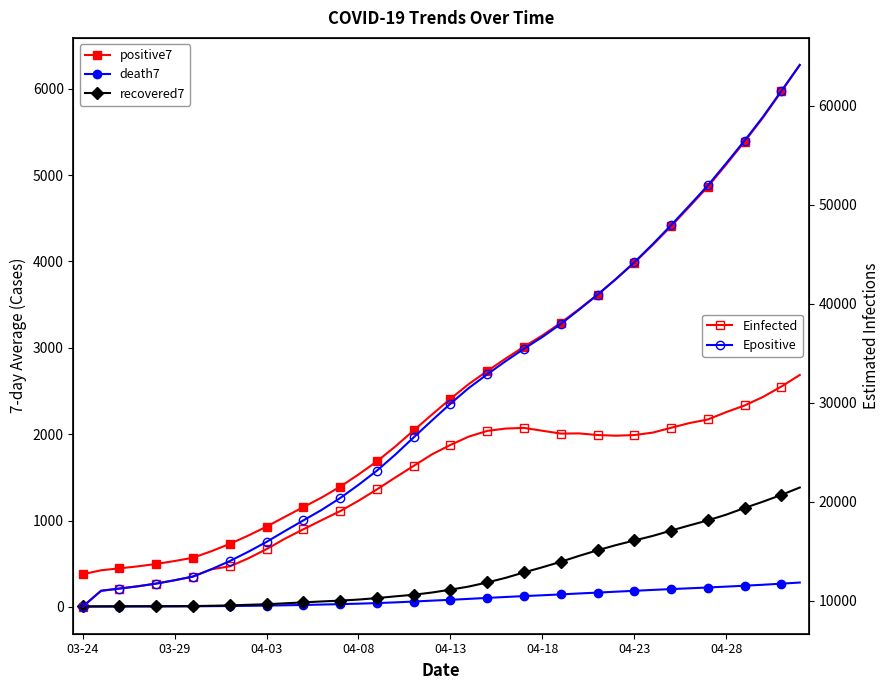

What is the average value of the recovered7 series?

397.9